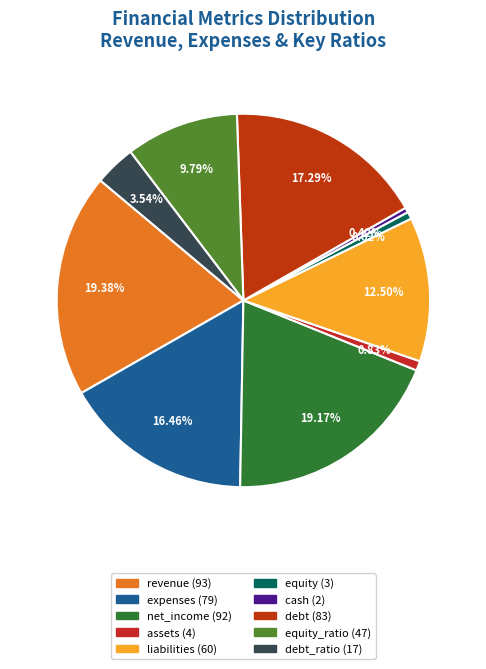

Count the number of slices in the pie.

10